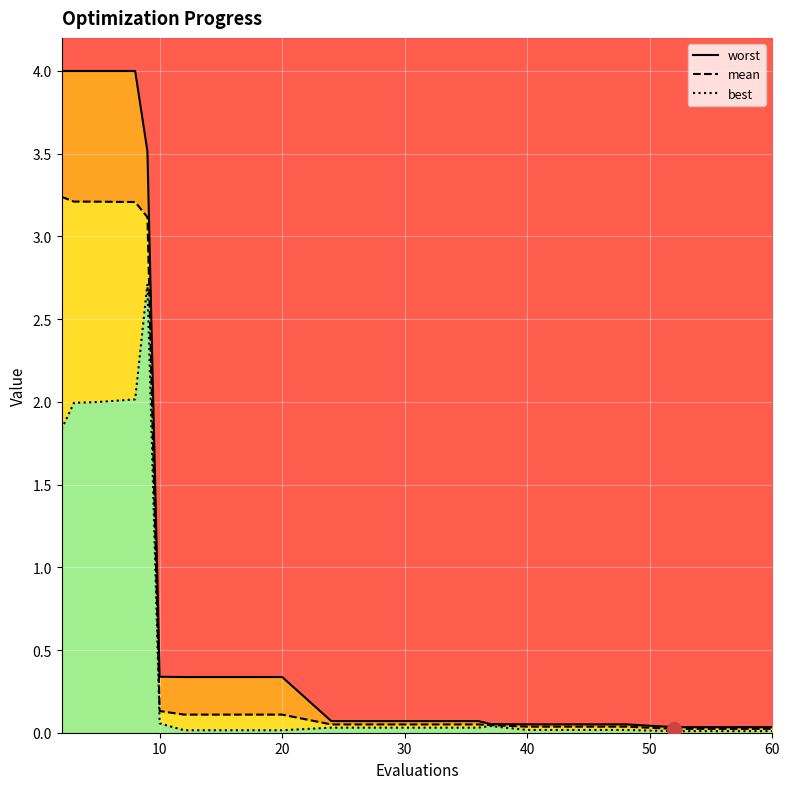

What are all the series names shown in the legend?

worst, mean, best